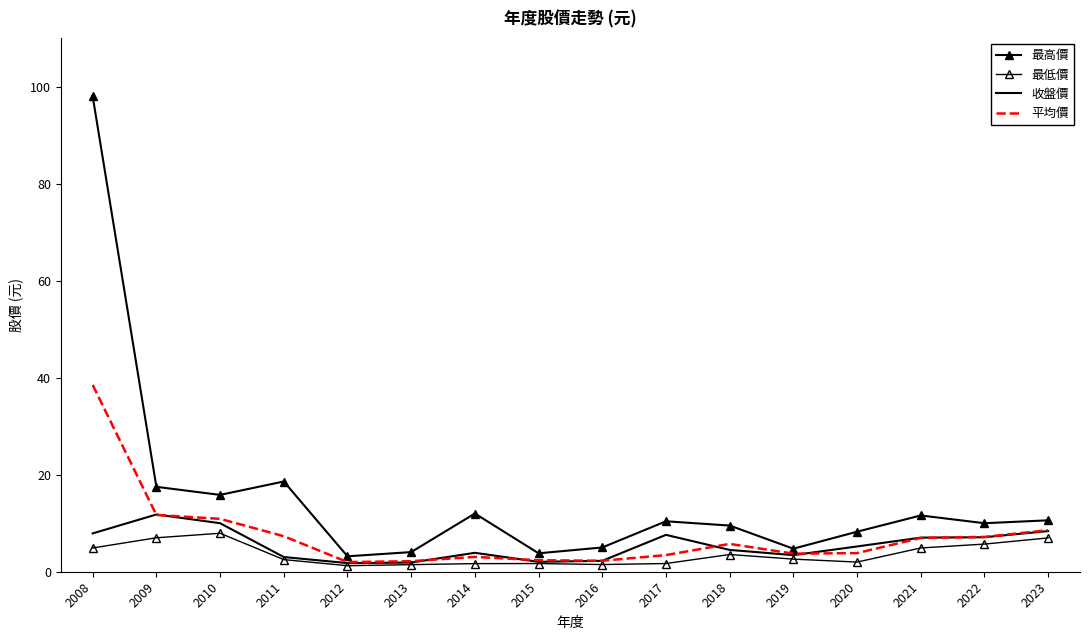

What is the highest value of the 最低價 series?

7.9